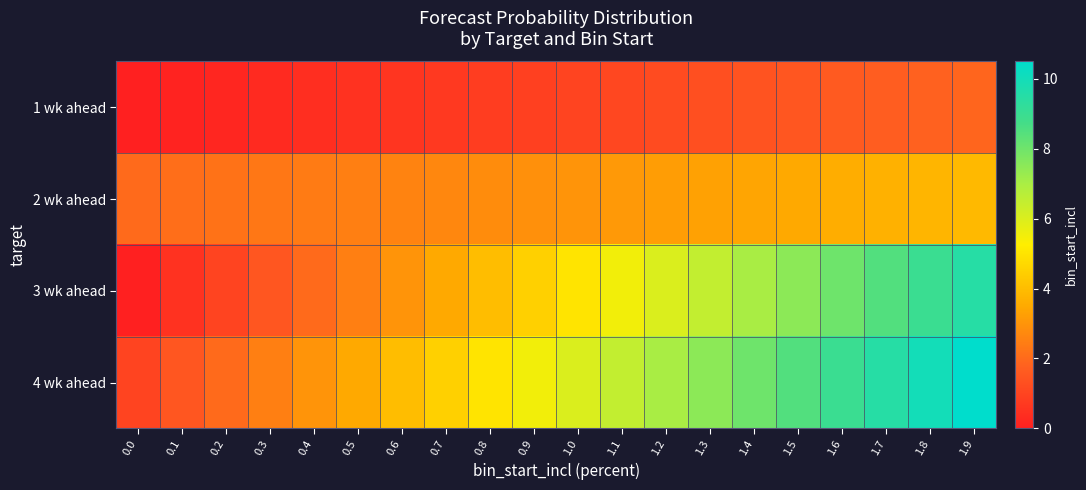

What is the difference between the highest and lowest values at 0.6?

3.4